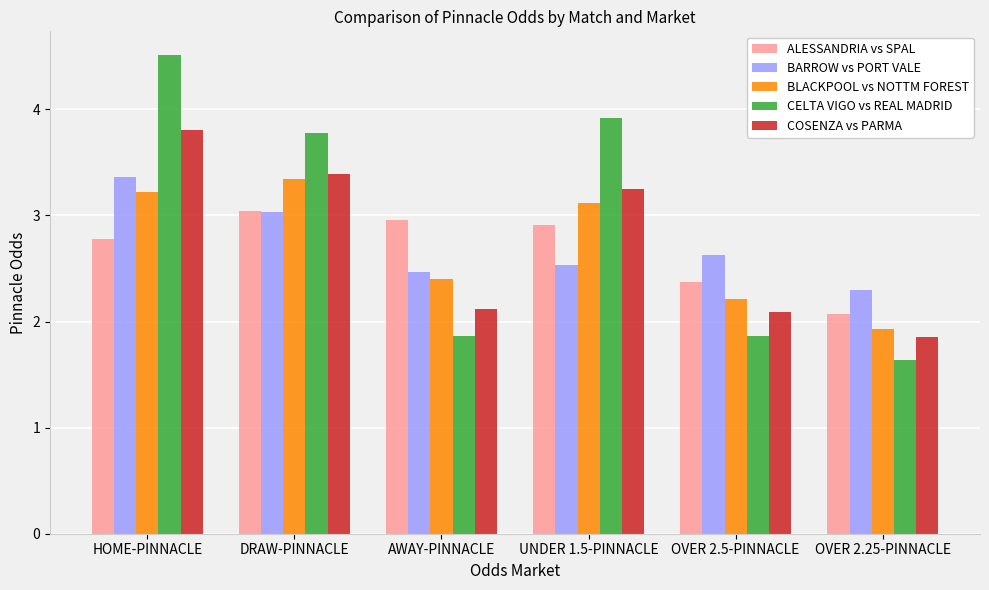

List the labels in order of BLACKPOOL vs NOTTM FOREST value, largest first.

DRAW-PINNACLE, HOME-PINNACLE, UNDER 1.5-PINNACLE, AWAY-PINNACLE, OVER 2.5-PINNACLE, OVER 2.25-PINNACLE